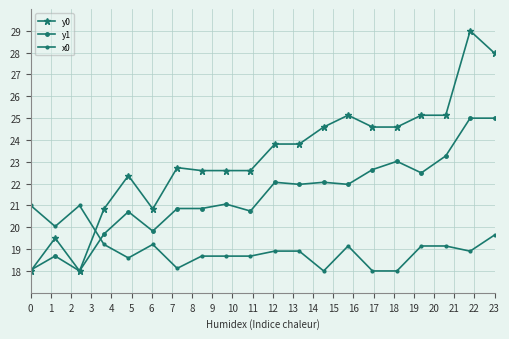

At which category is the sum across all series the highest?

18